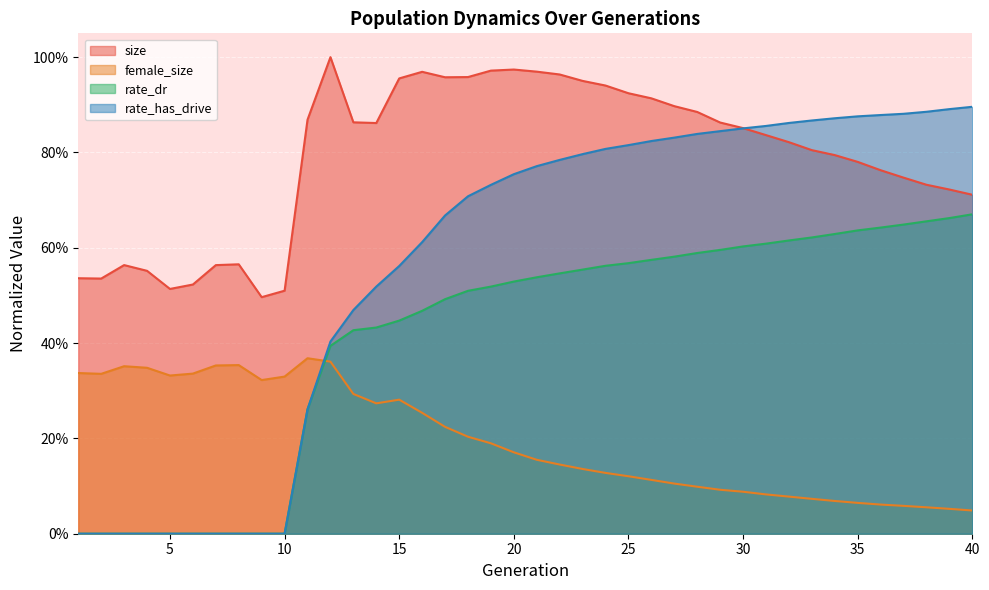

Is it true that rate_has_drive equals -0.5 at 5?

False